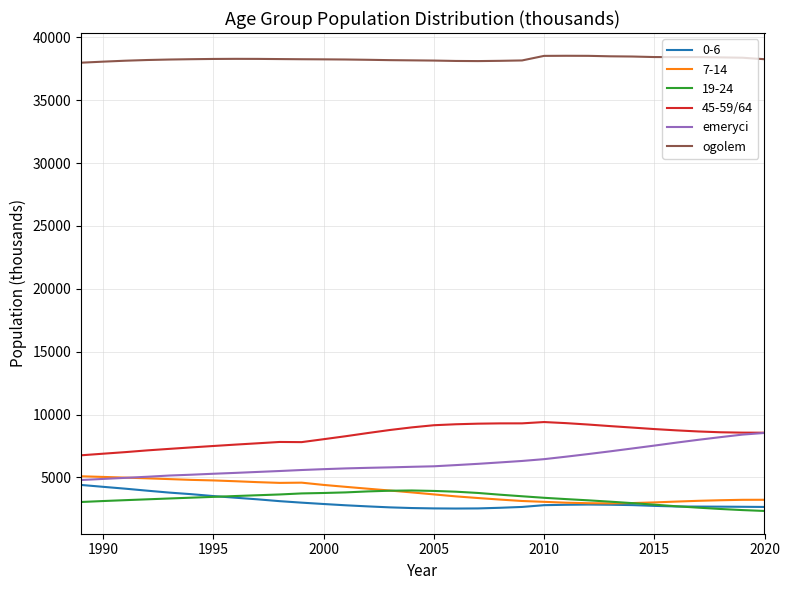

What is the minimum value shown in the chart?

2335